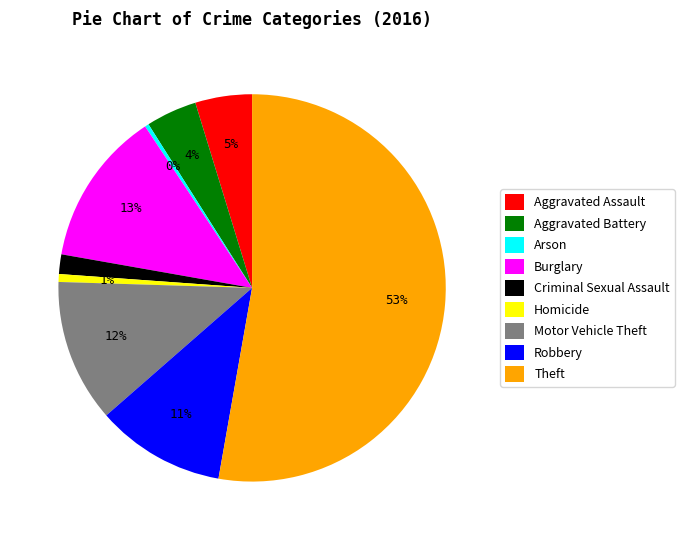

To the nearest percent, what portion does Robbery represent?

11%